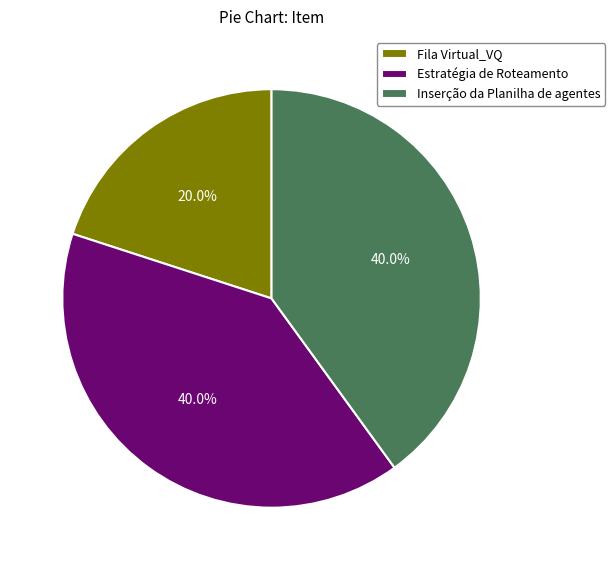

True or false: Estratégia de Roteamento accounts for 26% of the total.

False